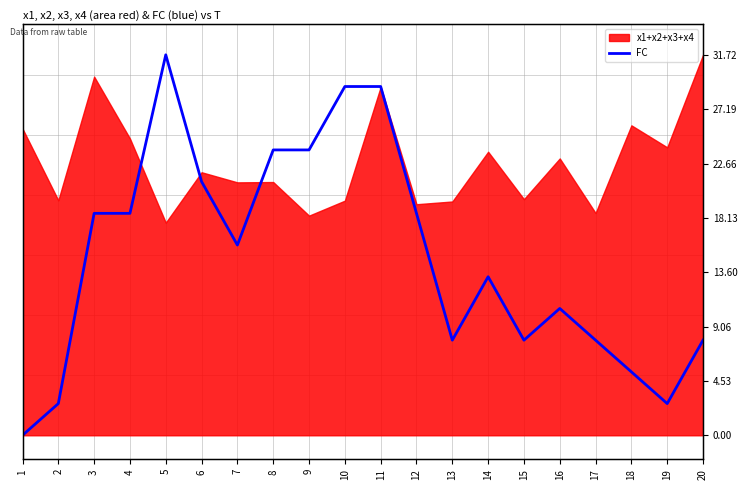

Where does the data first go above 15?

3